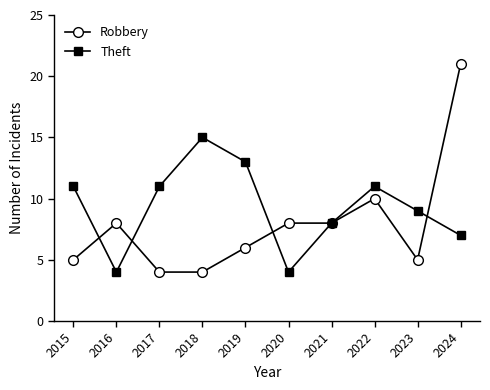

Between which two adjacent categories do Robbery and Theft first intersect?

2015 and 2016